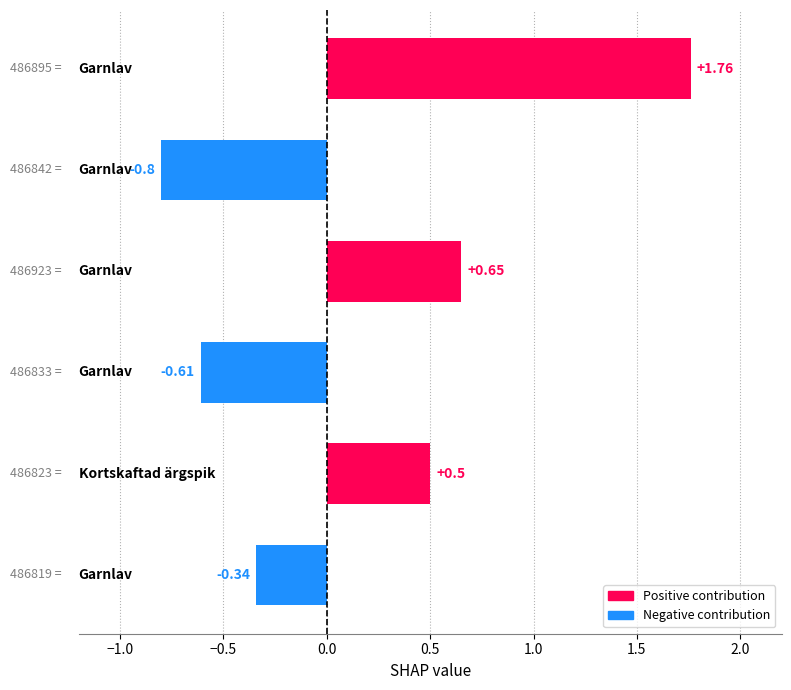

How many positive values are there?

3